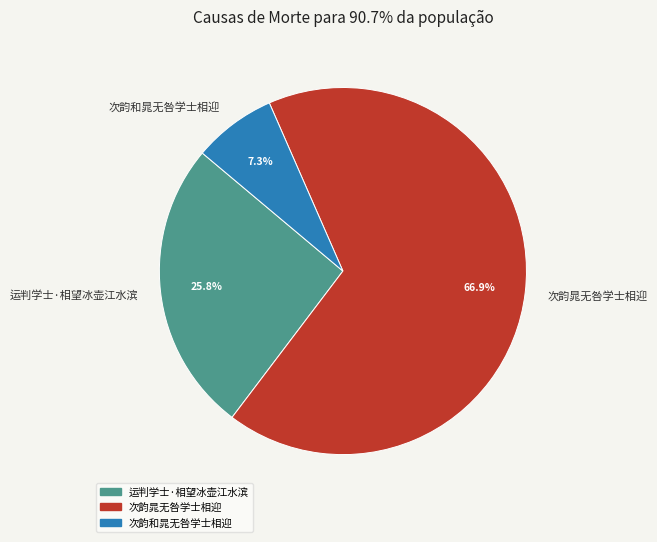

Which slice is the smallest?

次韵和晁无咎学士相迎